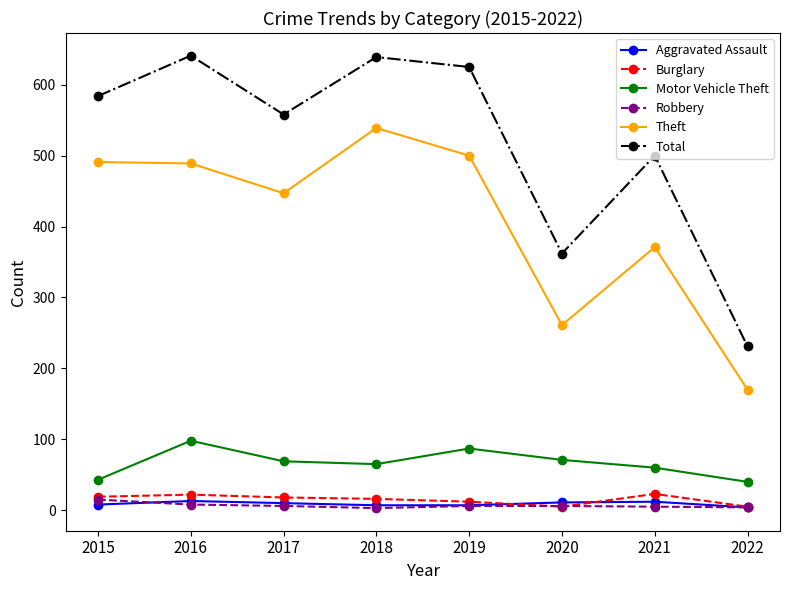

What is the maximum value shown in the chart?

641